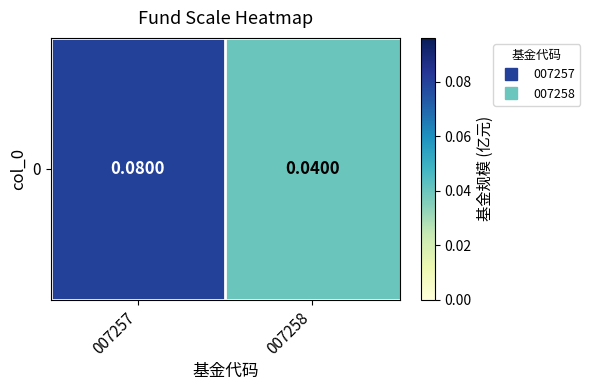

Rank the categories by value from highest to lowest.

007257, 007258